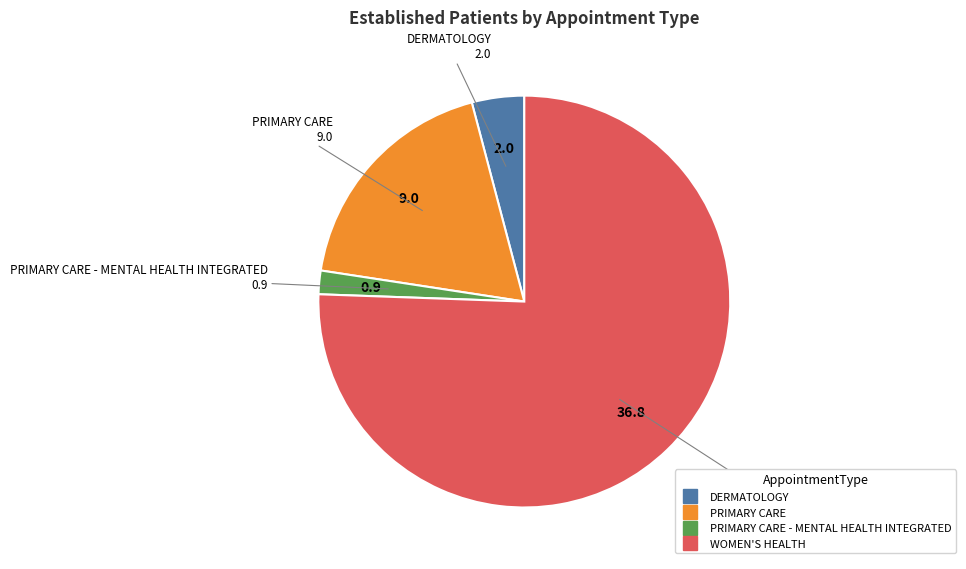

Does any single category account for the majority?

Yes